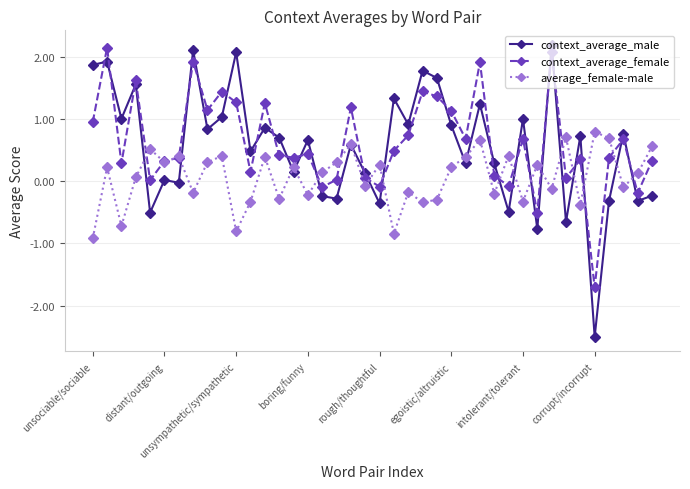

What is the highest value of the context_average_male series?

2.2